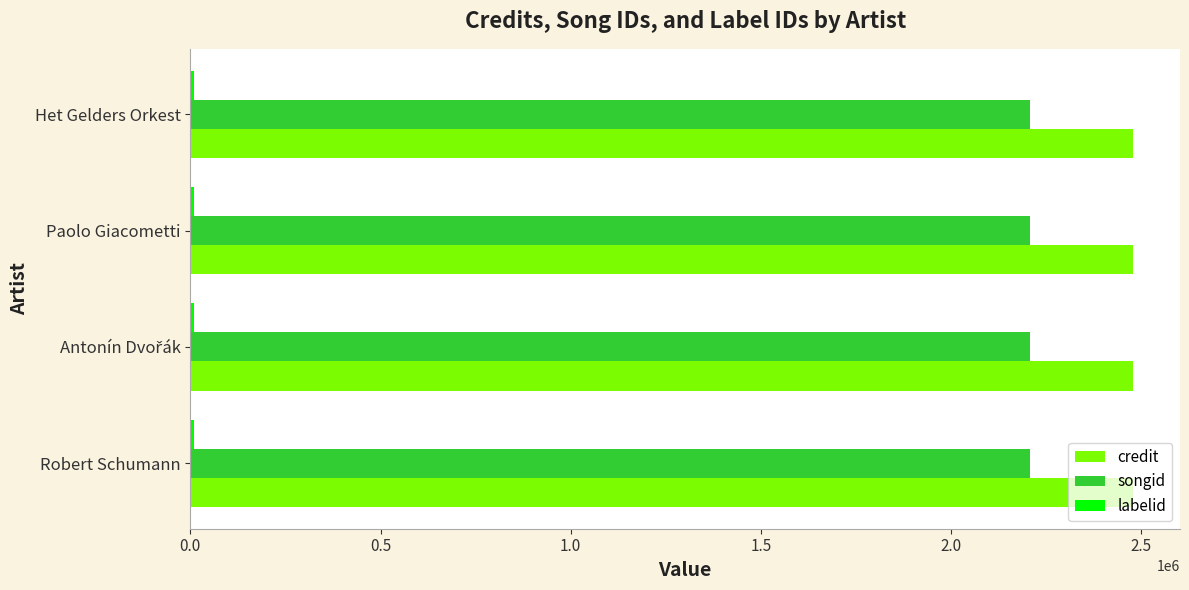

What is the highest value of the songid series?

2205902